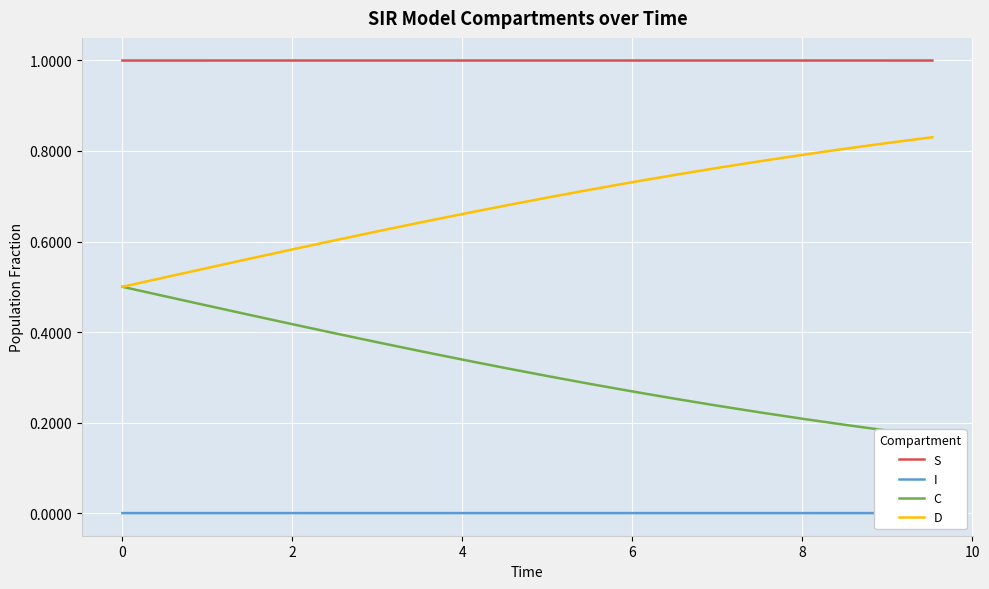

Count the D values in the range 0 to 1.

20